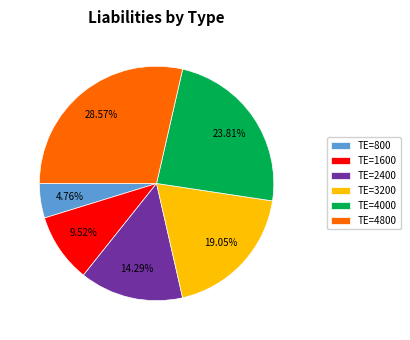

Rank the categories by value from highest to lowest.

TE=4800, TE=4000, TE=3200, TE=2400, TE=1600, TE=800